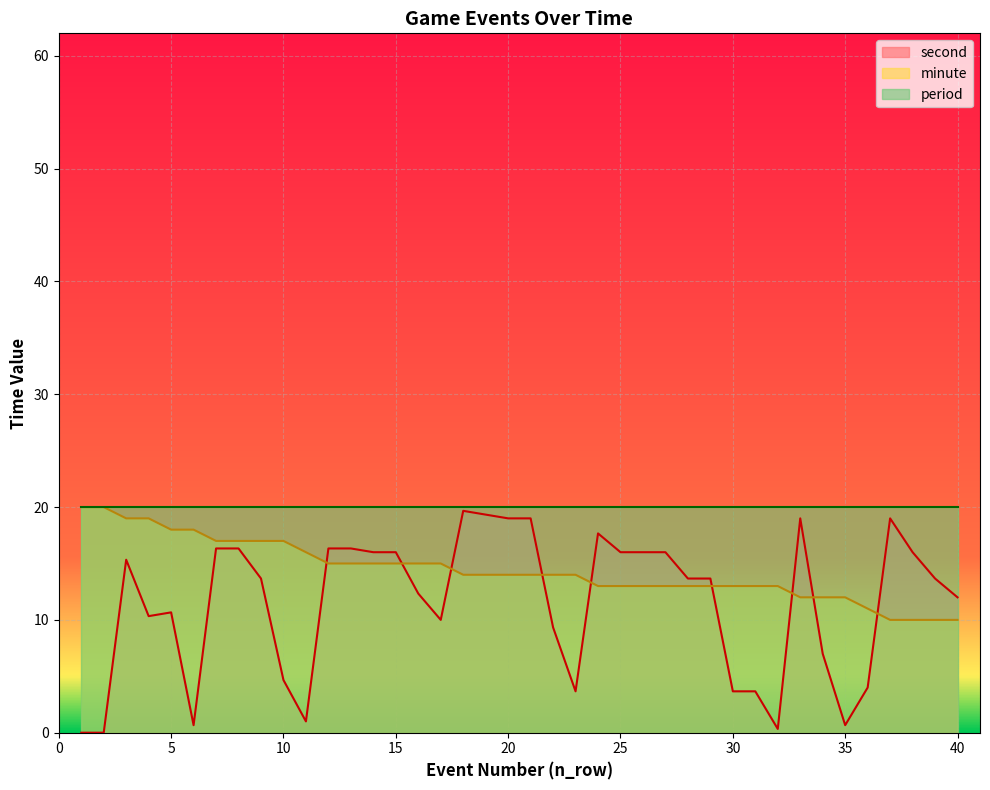

Which series has the largest total across all categories?

period